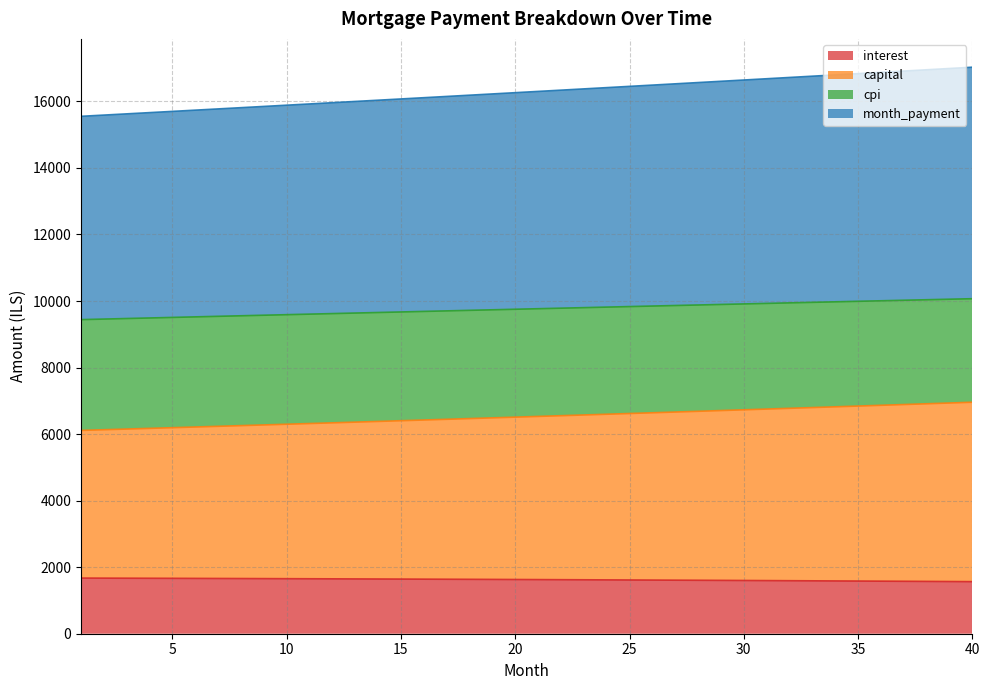

What is the maximum value shown in the chart?

17026.7